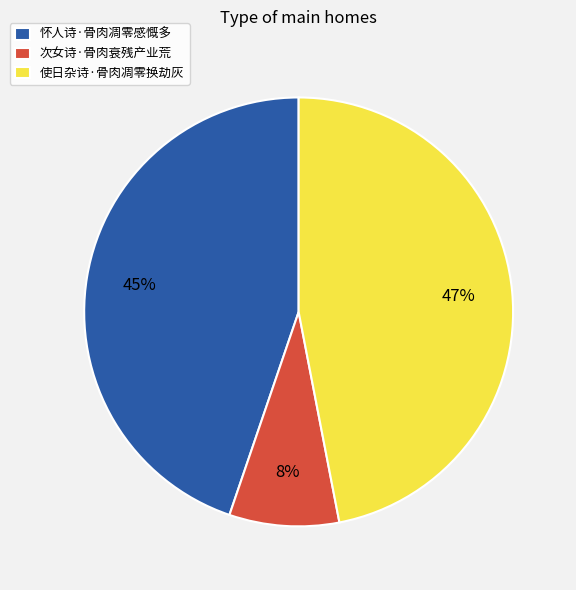

Is there any slice that represents more than half of the pie?

No